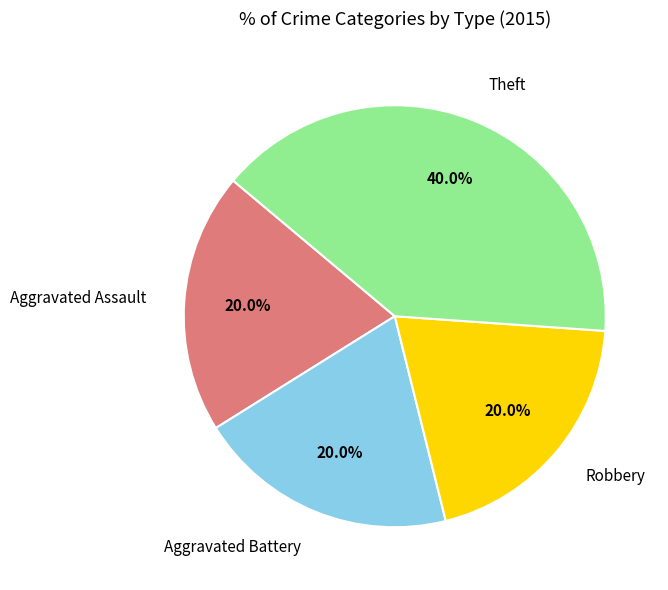

Is it true that Robbery is 20% of the pie?

True